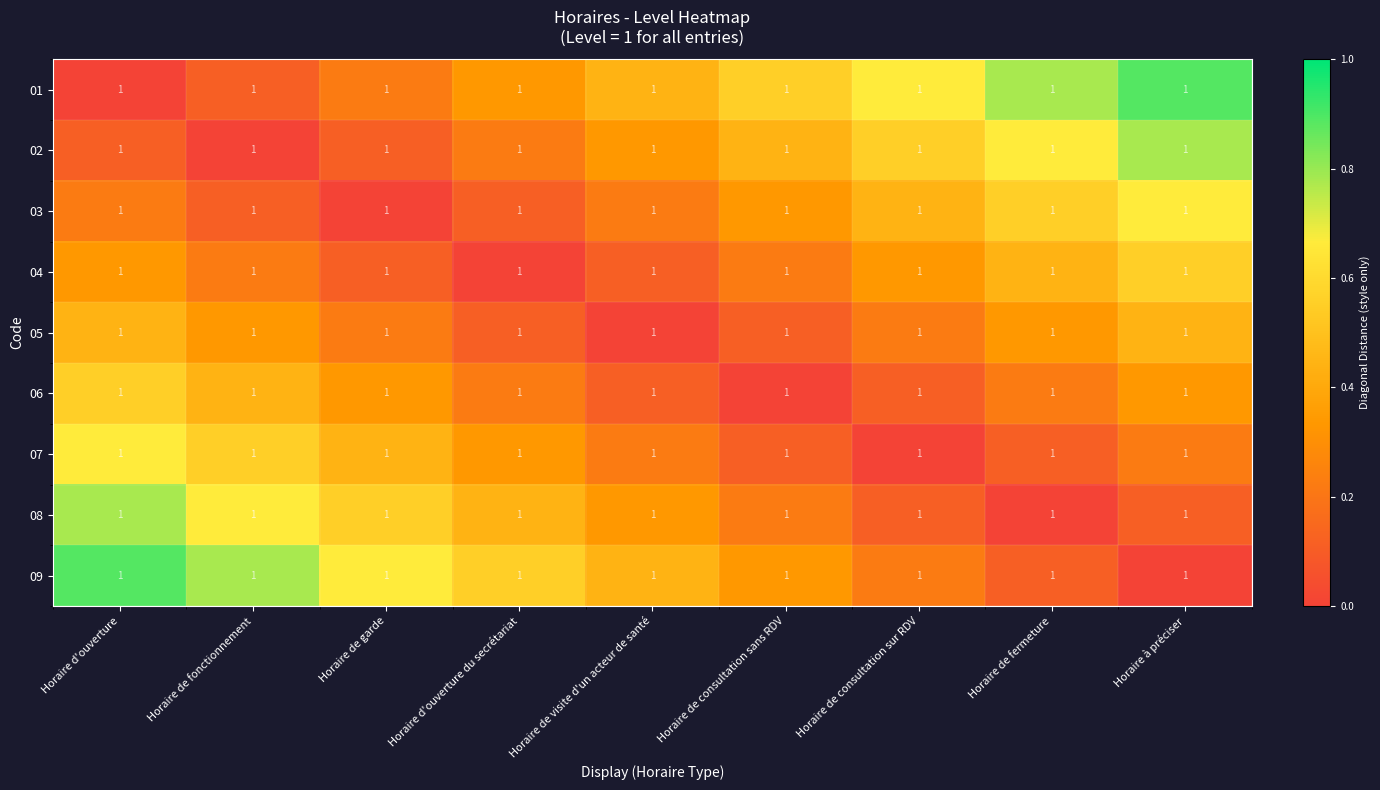

At Horaire d'ouverture, list the series in order from smallest to largest.

01, 02, 03, 04, 05, 06, 07, 08, 09